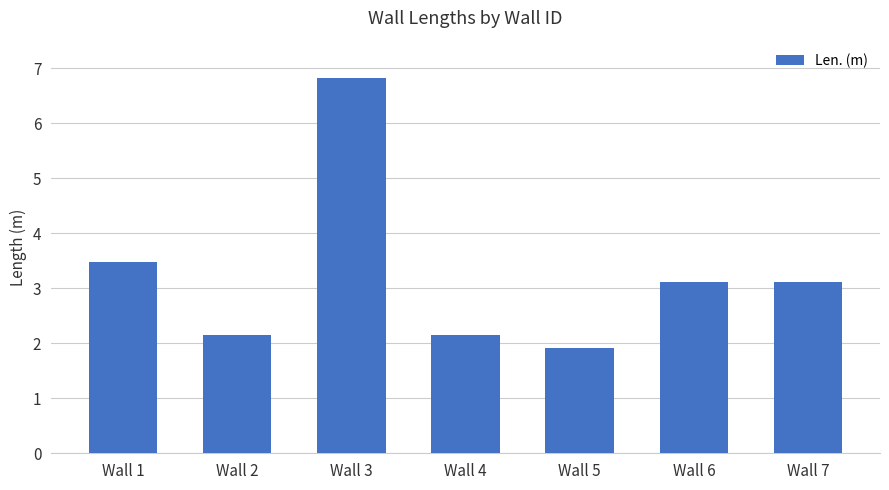

At which category does the chart reach its peak across all series?

Wall 3